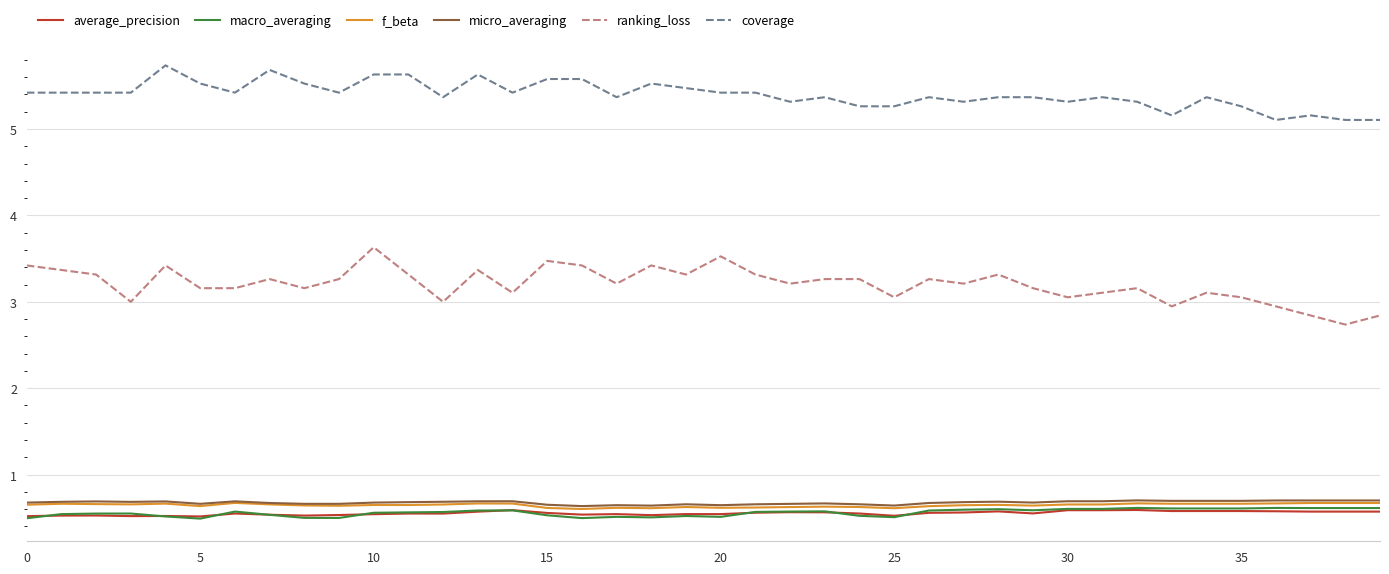

What is the minimum value shown in the chart?

0.5